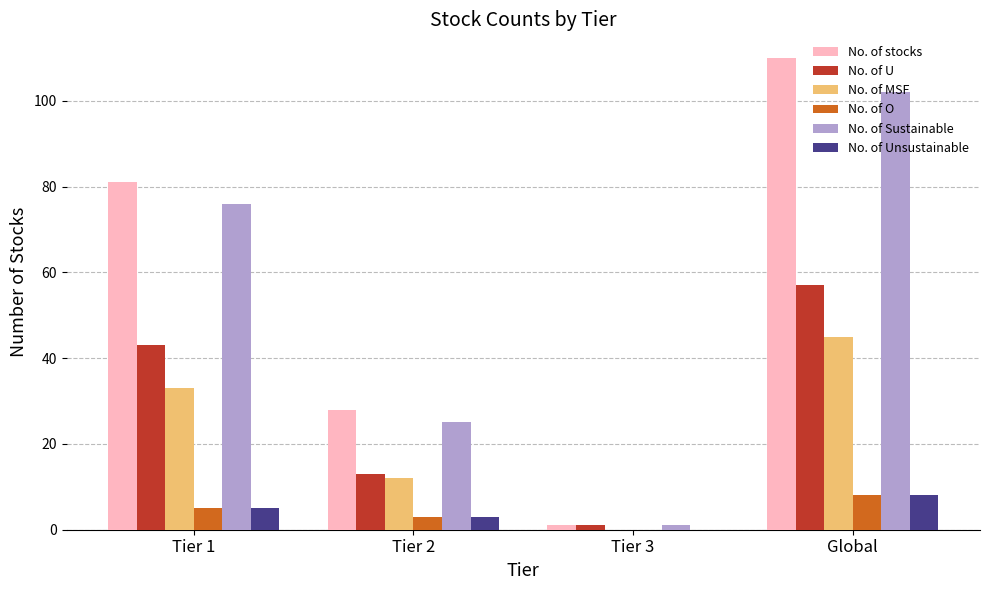

At which label is No. of stocks closest to 55?

Tier 1